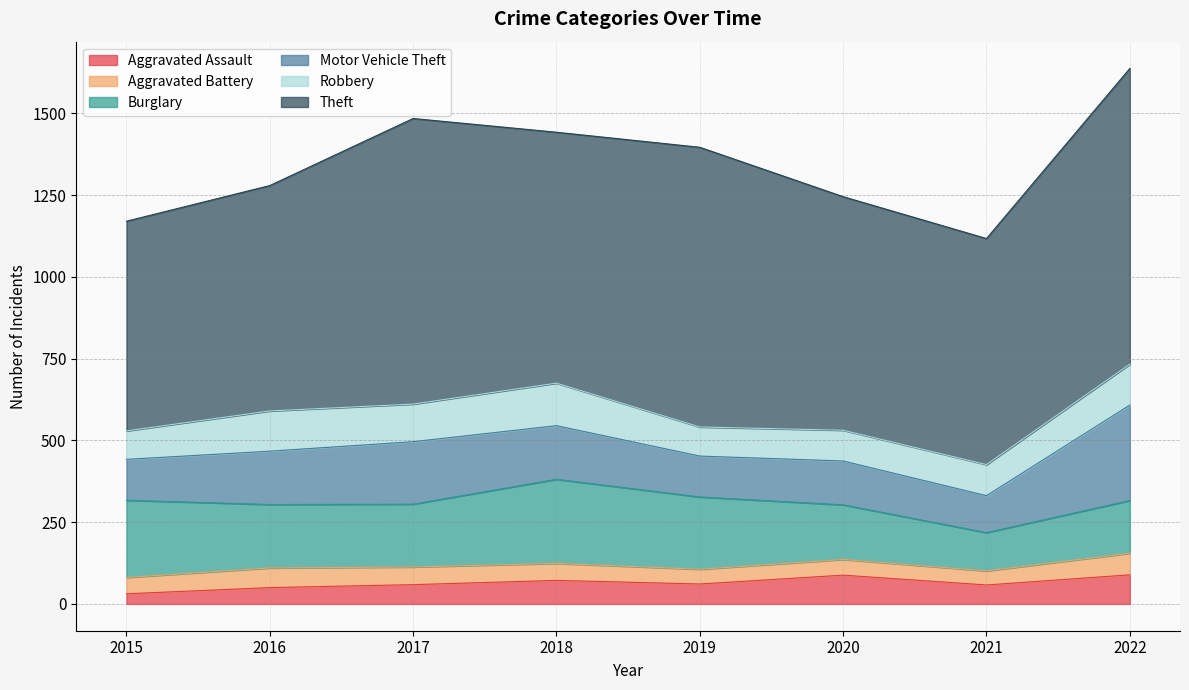

Which series has the largest range (max minus min)?

Theft